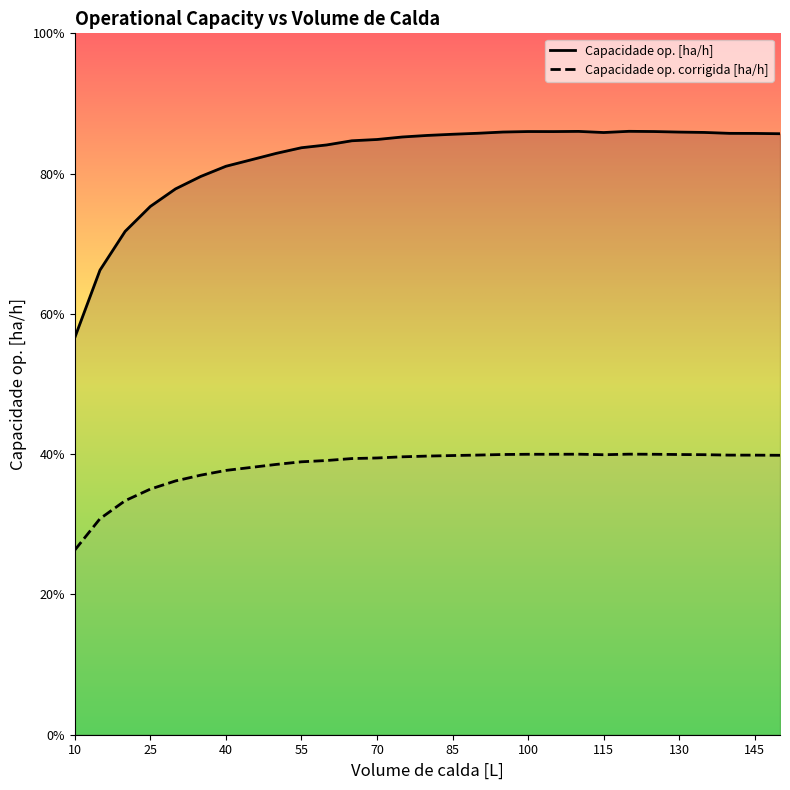

Rank the series by their average value, from highest to lowest.

Capacidade op. [ha/h], Capacidade op. corrigida [ha/h]